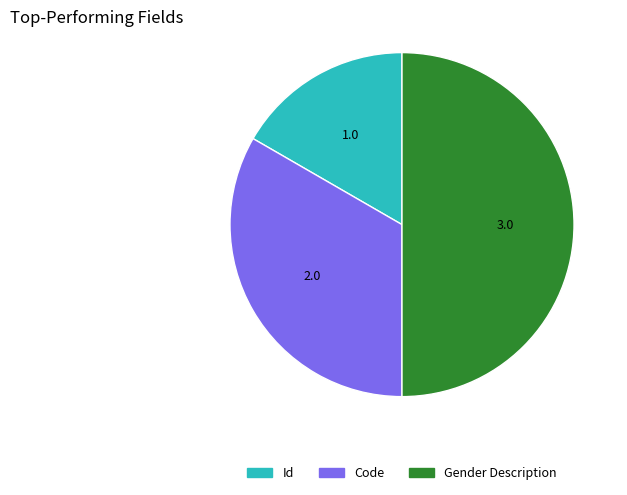

Which has a higher value, Id or Gender Description?

Gender Description